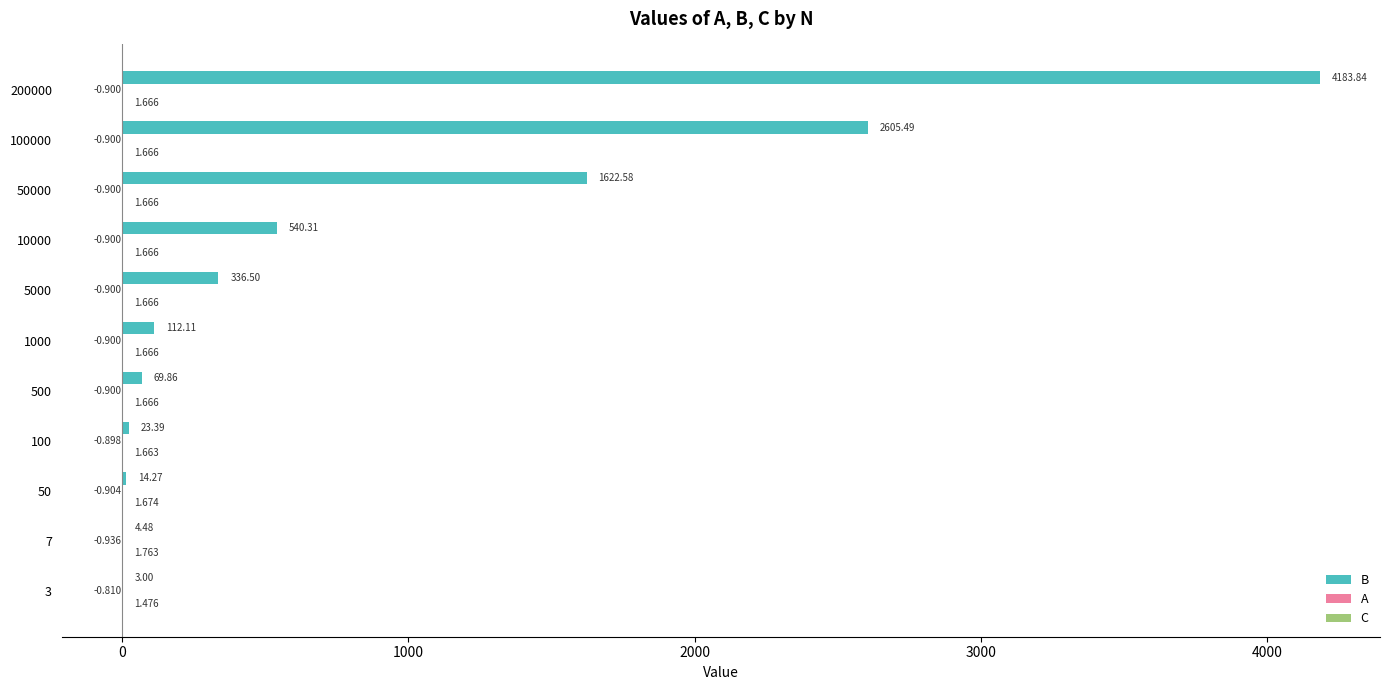

What is the sum of all B values?

9515.8